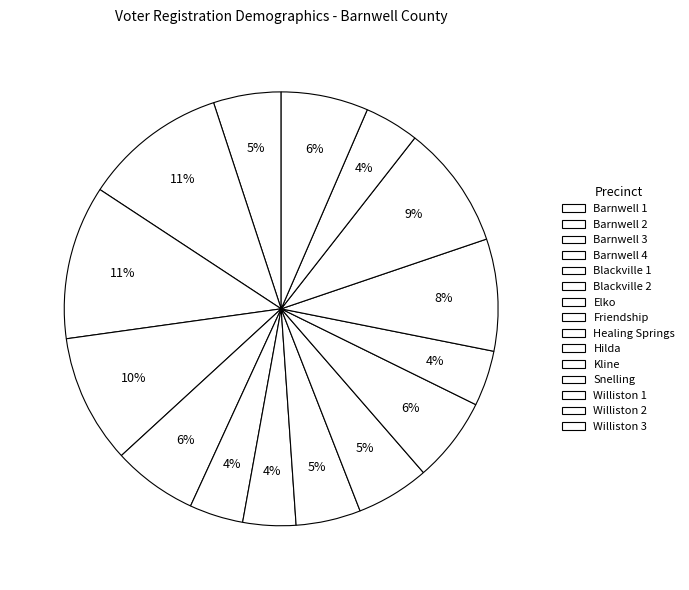

To the nearest percent, what is the combined percentage of Barnwell 3 and Barnwell 1?

17%